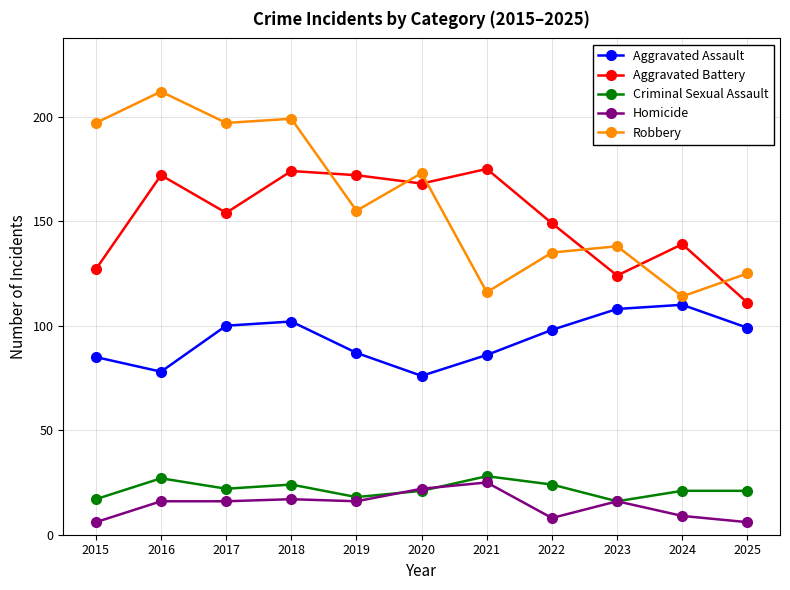

Which label corresponds to the largest value in the chart?

2016